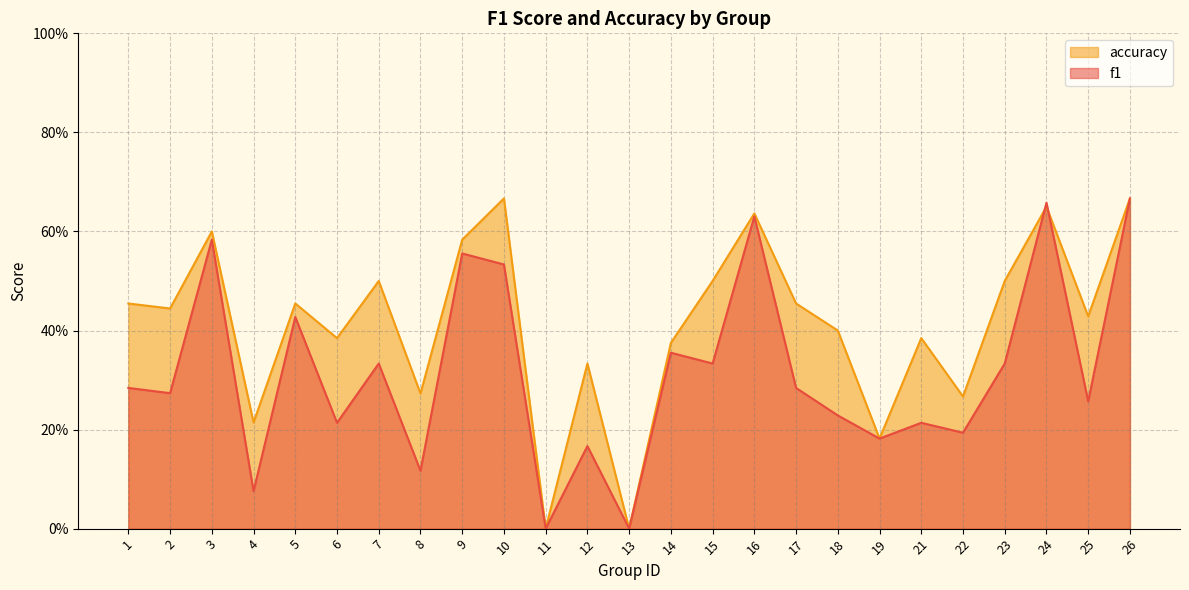

True or false: f1 and accuracy cross at least once.

True